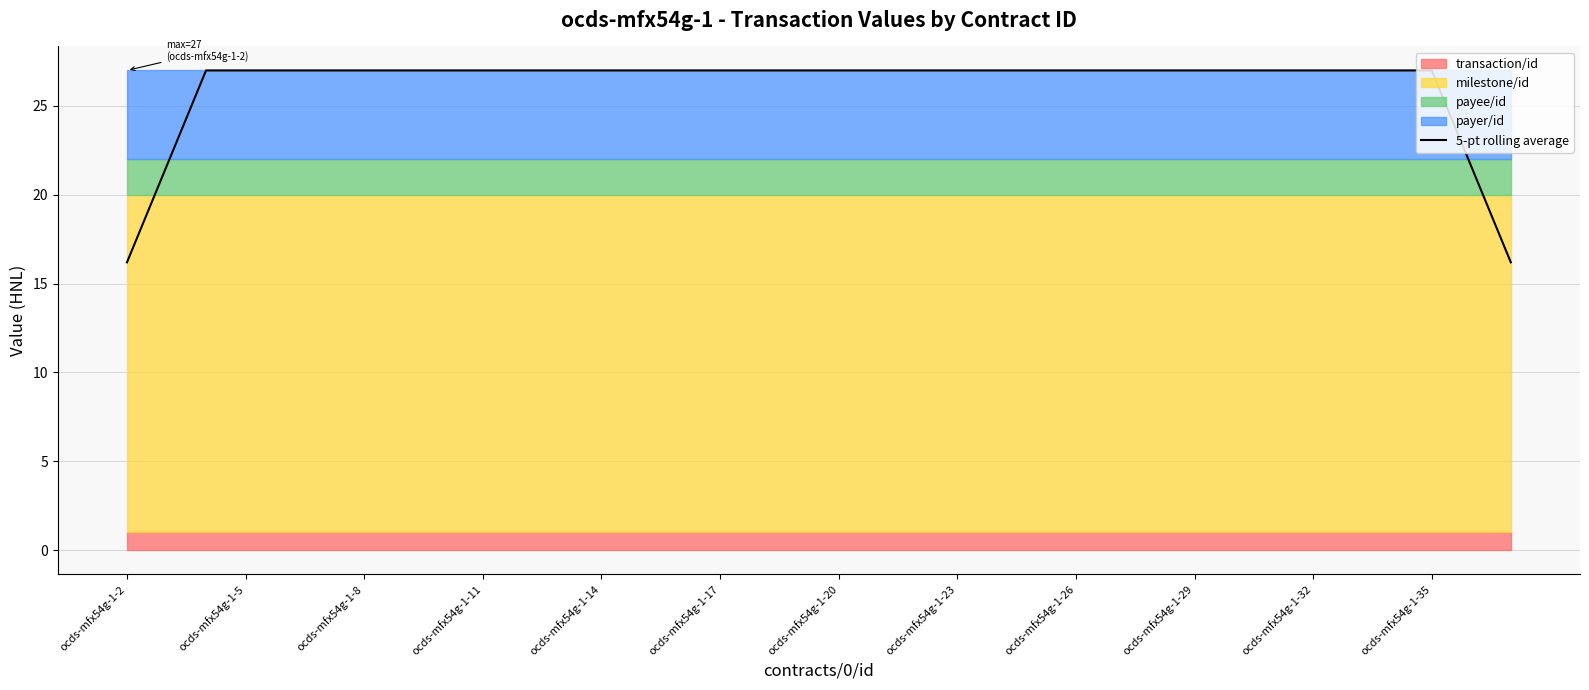

What is the average value?

26.1